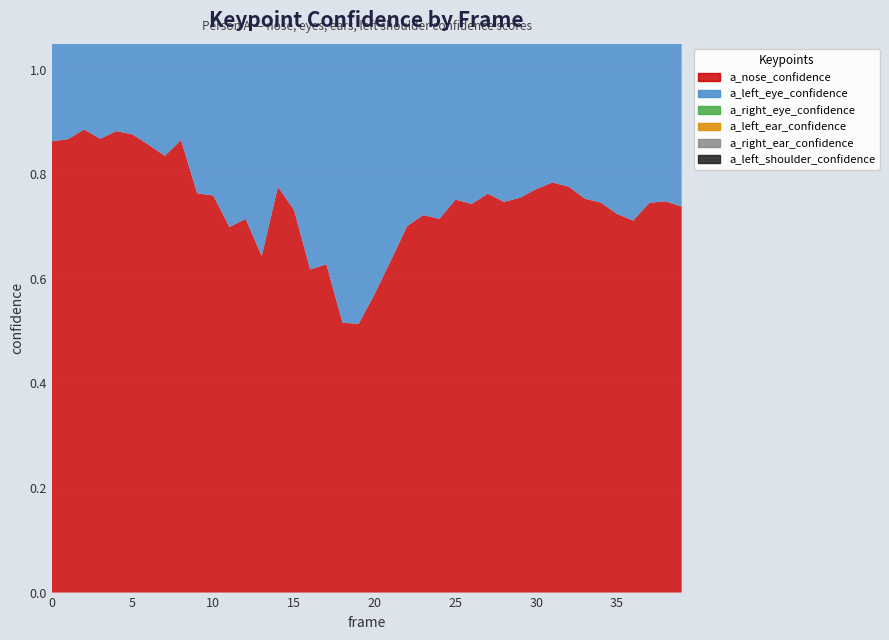

Reading left to right, extract all data points from this chart.

a_nose_confidence: 0=0.9	1=0.9	2=0.9	3=0.9	4=0.9	5=0.9	6=0.9	7=0.8	8=0.9	9=0.8	10=0.8	11=0.7	12=0.7	13=0.6	14=0.8	15=0.7	16=0.6	17=0.6	18=0.5	19=0.5	20=0.6	21=0.6	22=0.7	23=0.7	24=0.7	25=0.8	26=0.7	27=0.8	28=0.7	29=0.8	30=0.8	31=0.8	32=0.8	33=0.8	34=0.7	35=0.7	36=0.7	37=0.7	38=0.7	39=0.7
a_left_eye_confidence: 0=0.9	1=0.9	2=0.9	3=0.9	4=0.9	5=0.9	6=0.9	7=0.9	8=0.9	9=0.8	10=0.8	11=0.7	12=0.8	13=0.7	14=0.8	15=0.8	16=0.7	17=0.7	18=0.6	19=0.6	20=0.6	21=0.7	22=0.8	23=0.8	24=0.8	25=0.8	26=0.8	27=0.8	28=0.8	29=0.8	30=0.8	31=0.8	32=0.8	33=0.8	34=0.8	35=0.8	36=0.8	37=0.8	38=0.8	39=0.8
a_right_eye_confidence: 0=0.9	1=0.9	2=0.9	3=0.9	4=0.9	5=0.9	6=0.9	7=0.9	8=0.9	9=0.8	10=0.8	11=0.7	12=0.8	13=0.7	14=0.8	15=0.8	16=0.7	17=0.7	18=0.7	19=0.7	20=0.7	21=0.7	22=0.8	23=0.8	24=0.8	25=0.8	26=0.8	27=0.8	28=0.8	29=0.8	30=0.8	31=0.8	32=0.8	33=0.8	34=0.8	35=0.8	36=0.8	37=0.8	38=0.8	39=0.8
a_left_ear_confidence: 0=0.8	1=0.9	2=0.9	3=0.8	4=0.8	5=0.8	6=0.8	7=0.8	8=0.8	9=0.8	10=0.8	11=0.7	12=0.7	13=0.7	14=0.8	15=0.8	16=0.7	17=0.7	18=0.6	19=0.6	20=0.6	21=0.7	22=0.7	23=0.7	24=0.8	25=0.8	26=0.8	27=0.8	28=0.8	29=0.8	30=0.8	31=0.8	32=0.8	33=0.8	34=0.8	35=0.8	36=0.7	37=0.8	38=0.8	39=0.8
a_right_ear_confidence: 0=0.9	1=0.9	2=0.9	3=0.9	4=0.9	5=0.8	6=0.9	7=0.9	8=0.9	9=0.8	10=0.8	11=0.7	12=0.7	13=0.7	14=0.8	15=0.8	16=0.7	17=0.7	18=0.6	19=0.6	20=0.7	21=0.7	22=0.7	23=0.7	24=0.8	25=0.8	26=0.8	27=0.8	28=0.8	29=0.8	30=0.8	31=0.8	32=0.8	33=0.8	34=0.8	35=0.8	36=0.8	37=0.8	38=0.8	39=0.8
a_left_shoulder_confidence: 0=0.8	1=0.8	2=0.8	3=0.8	4=0.7	5=0.7	6=0.7	7=0.7	8=0.8	9=0.6	10=0.6	11=0.5	12=0.5	13=0.5	14=0.7	15=0.6	16=0.5	17=0.5	18=0.4	19=0.5	20=0.5	21=0.6	22=0.6	23=0.6	24=0.6	25=0.6	26=0.6	27=0.6	28=0.6	29=0.6	30=0.6	31=0.6	32=0.7	33=0.6	34=0.6	35=0.6	36=0.6	37=0.6	38=0.6	39=0.6